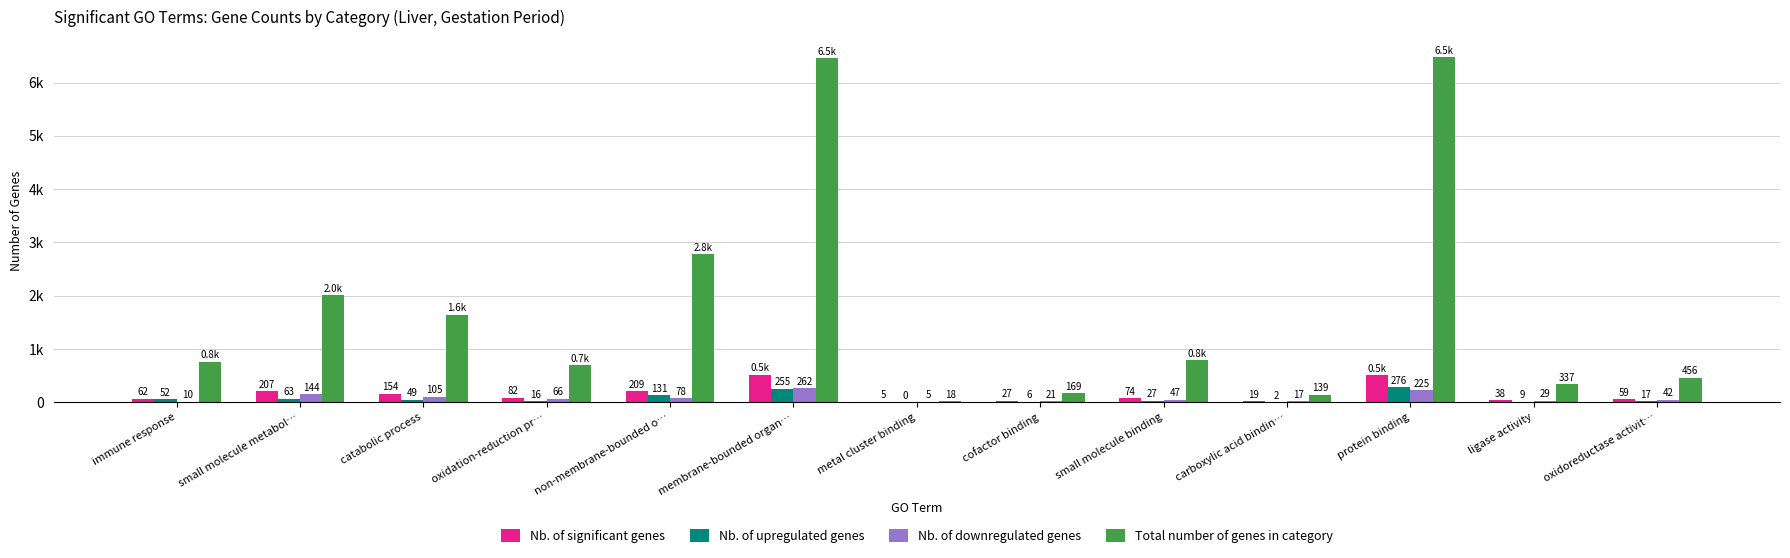

Reading left to right, list all the values displayed in this chart.

Nb. of significant genes: 62	207	154	82	209	517	5	27	74	19	501	38	59
Nb. of upregulated genes: 52	63	49	16	131	255	0	6	27	2	276	9	17
Nb. of downregulated genes: 10	144	105	66	78	262	5	21	47	17	225	29	42
Total number of genes in category: 756	2008	1644	694	2773	6461	18	169	790	139	6479	337	456